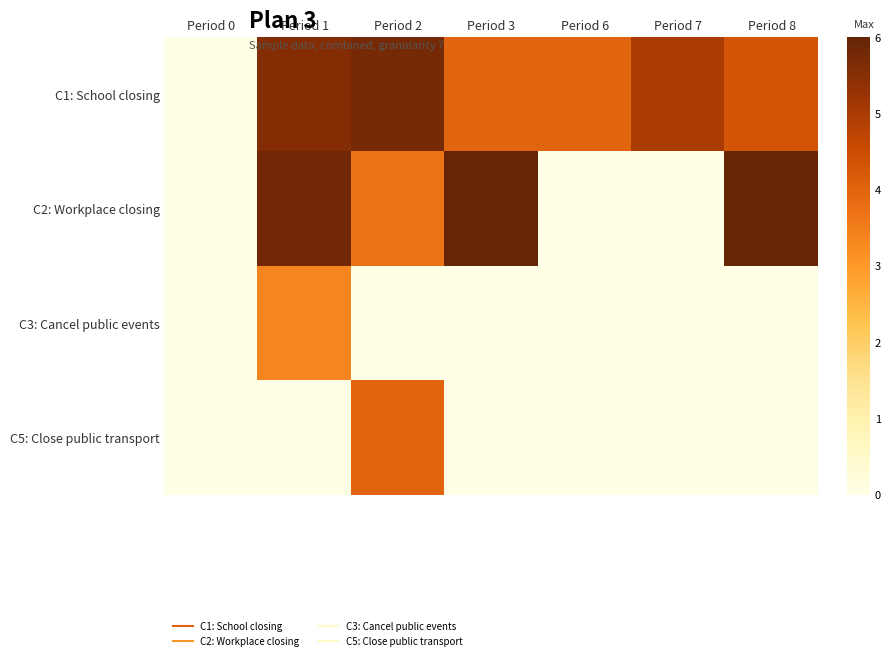

Reading left to right, extract all data points from this chart.

C1: School closing: Period 0=0.0	Period 1=5.5	Period 2=5.8	Period 3=4.0	Period 6=4.0	Period 7=5.0	Period 8=4.3
C2: Workplace closing: Period 0=0.0	Period 1=5.8	Period 2=3.7	Period 3=6.0	Period 6=0.0	Period 7=0.0	Period 8=6.0
C3: Cancel public events: Period 0=0.0	Period 1=3.3	Period 2=0.0	Period 3=0.0	Period 6=0.0	Period 7=0.0	Period 8=0.0
C5: Close public transport: Period 0=0.0	Period 1=0.0	Period 2=4.0	Period 3=0.0	Period 6=0.0	Period 7=0.0	Period 8=0.0